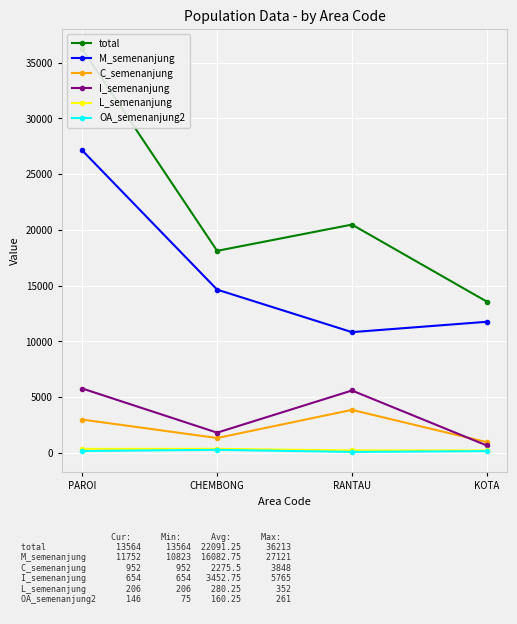

Count the number of data series in this chart.

6